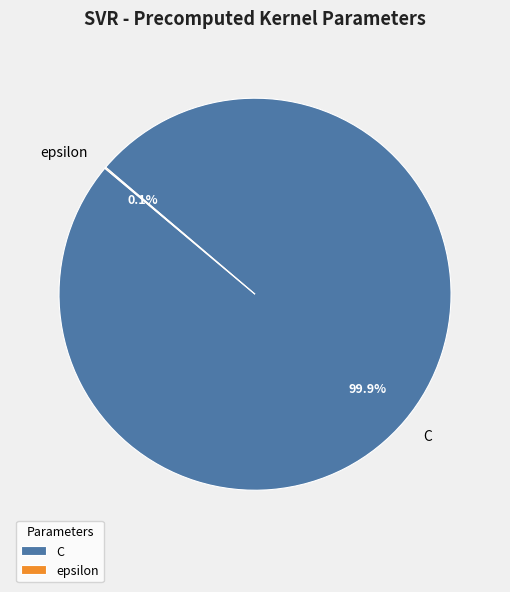

What percentage is NOT represented by C?

0.1%